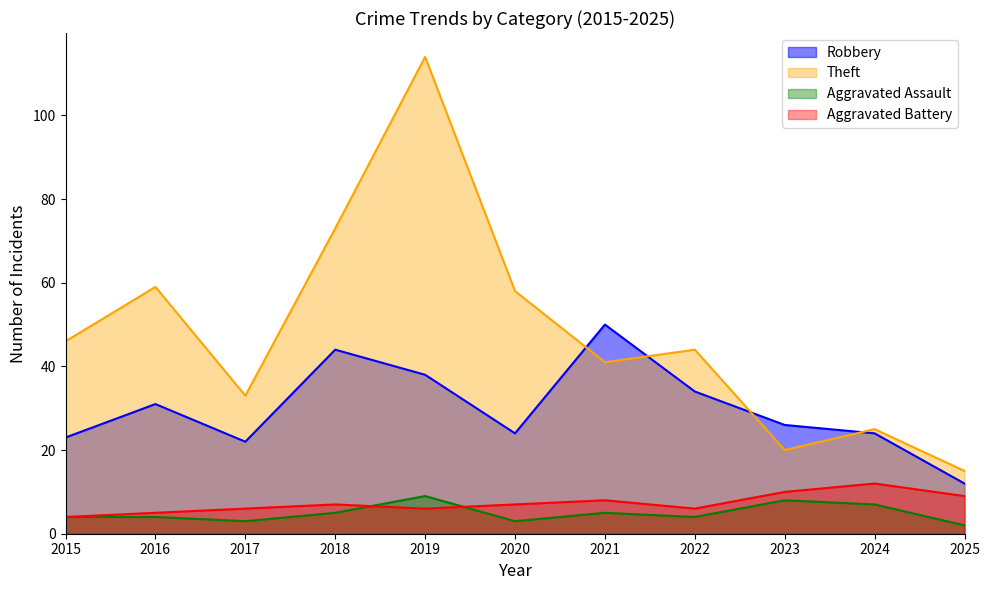

The Aggravated Assault series shows 1 at 2021. True or false?

False